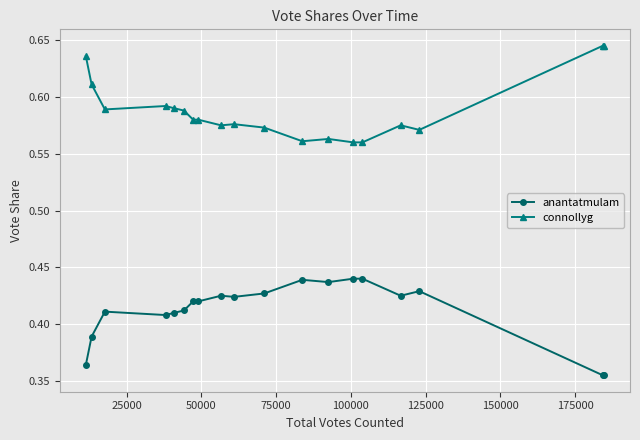

True or false: anantatmulam has more than 0 points higher than both neighbors.

True